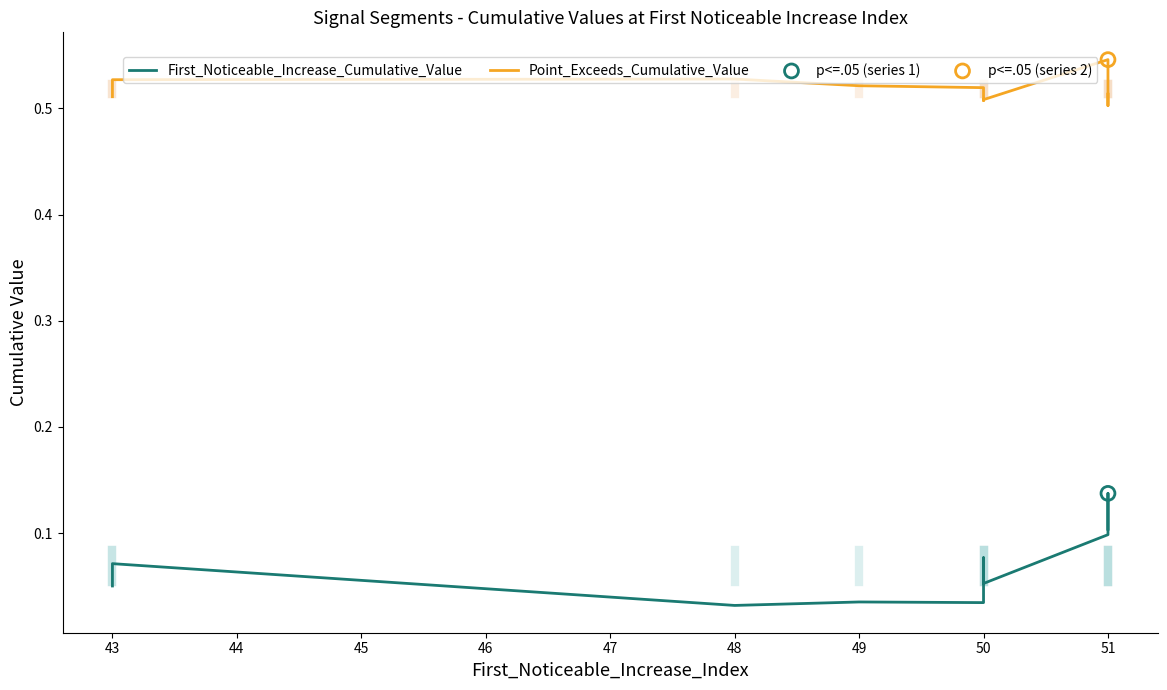

Which series has the widest spread of Y values?

First_Noticeable_Increase_Cumulative_Value